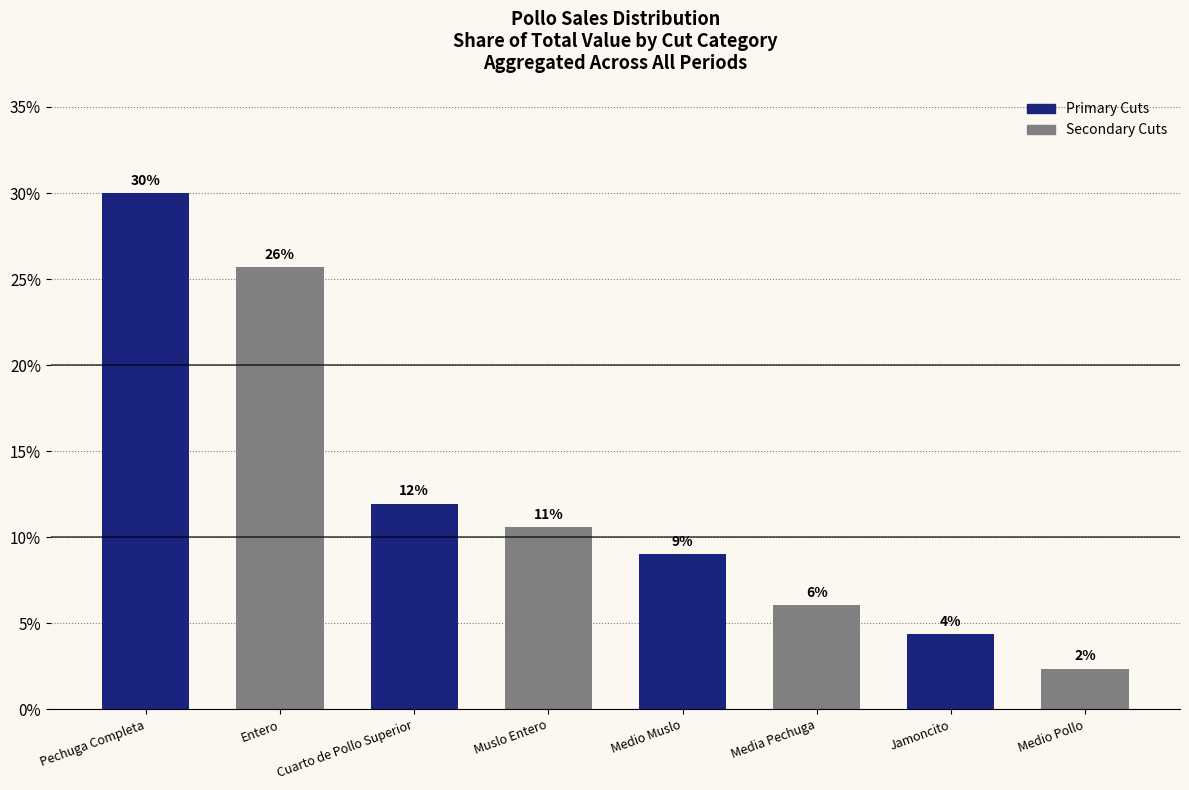

Which category has the highest value across all series?

Pechuga Completa